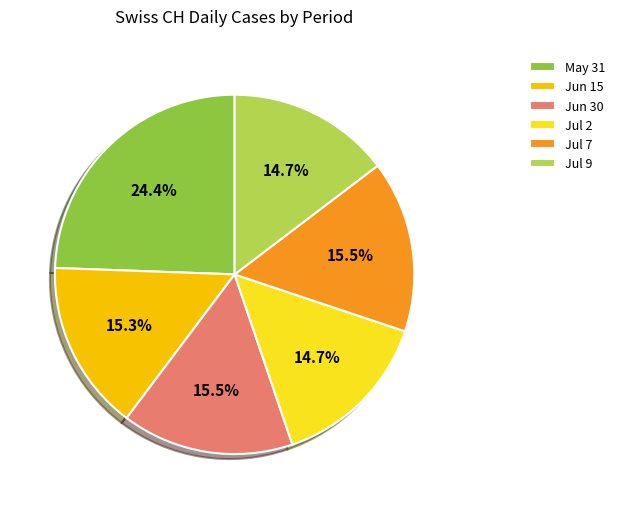

Count the number of slices in the pie.

6